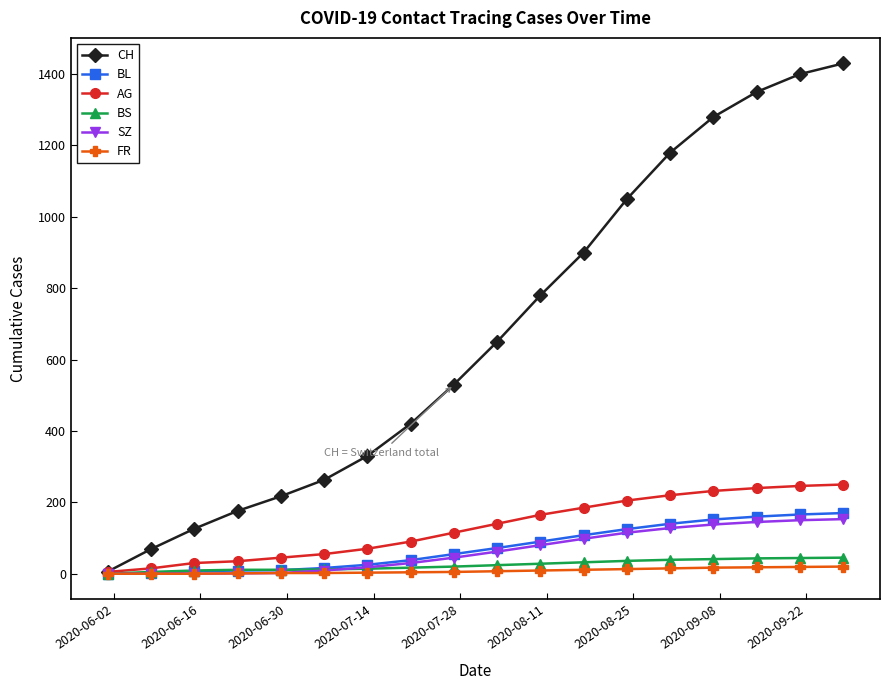

List the series in order of their peak value, lowest first.

FR, BS, SZ, BL, AG, CH